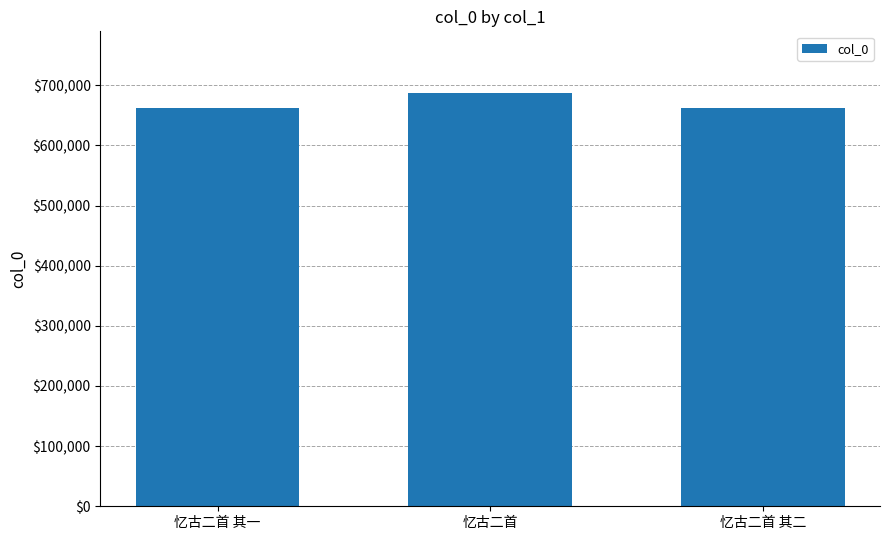

What is the maximum value shown in the chart?

686561